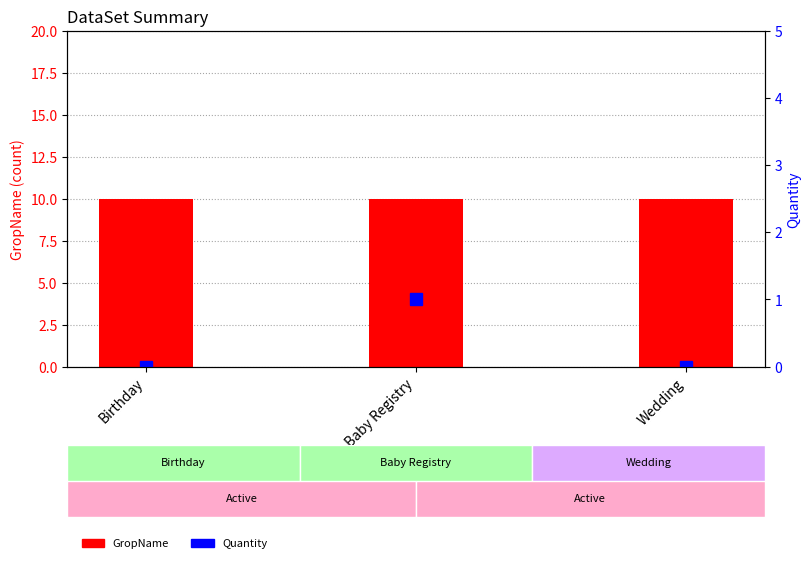

What is the label of the 1st bar from the left?

Birthday